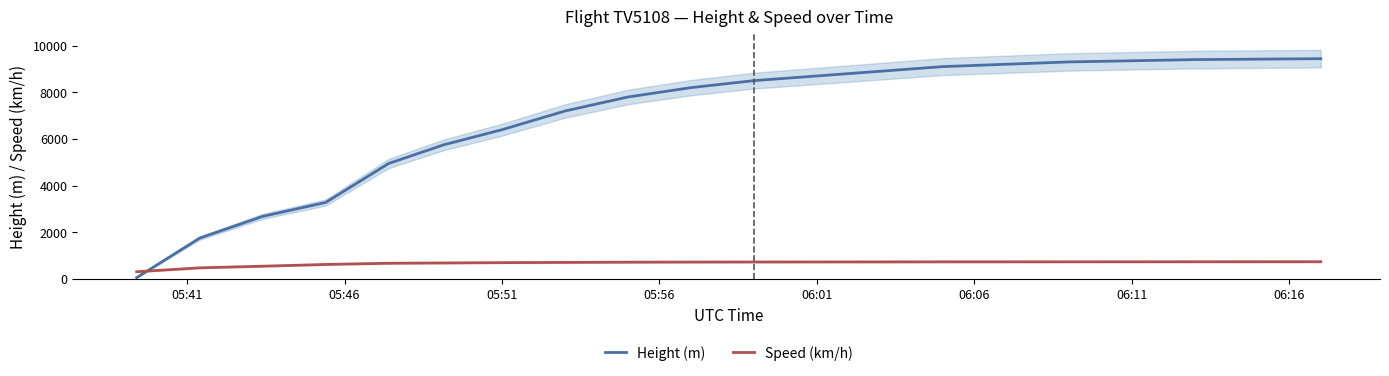

After their last crossing, which series has the higher values: Height (m) or Speed (km/h)?

Height (m)